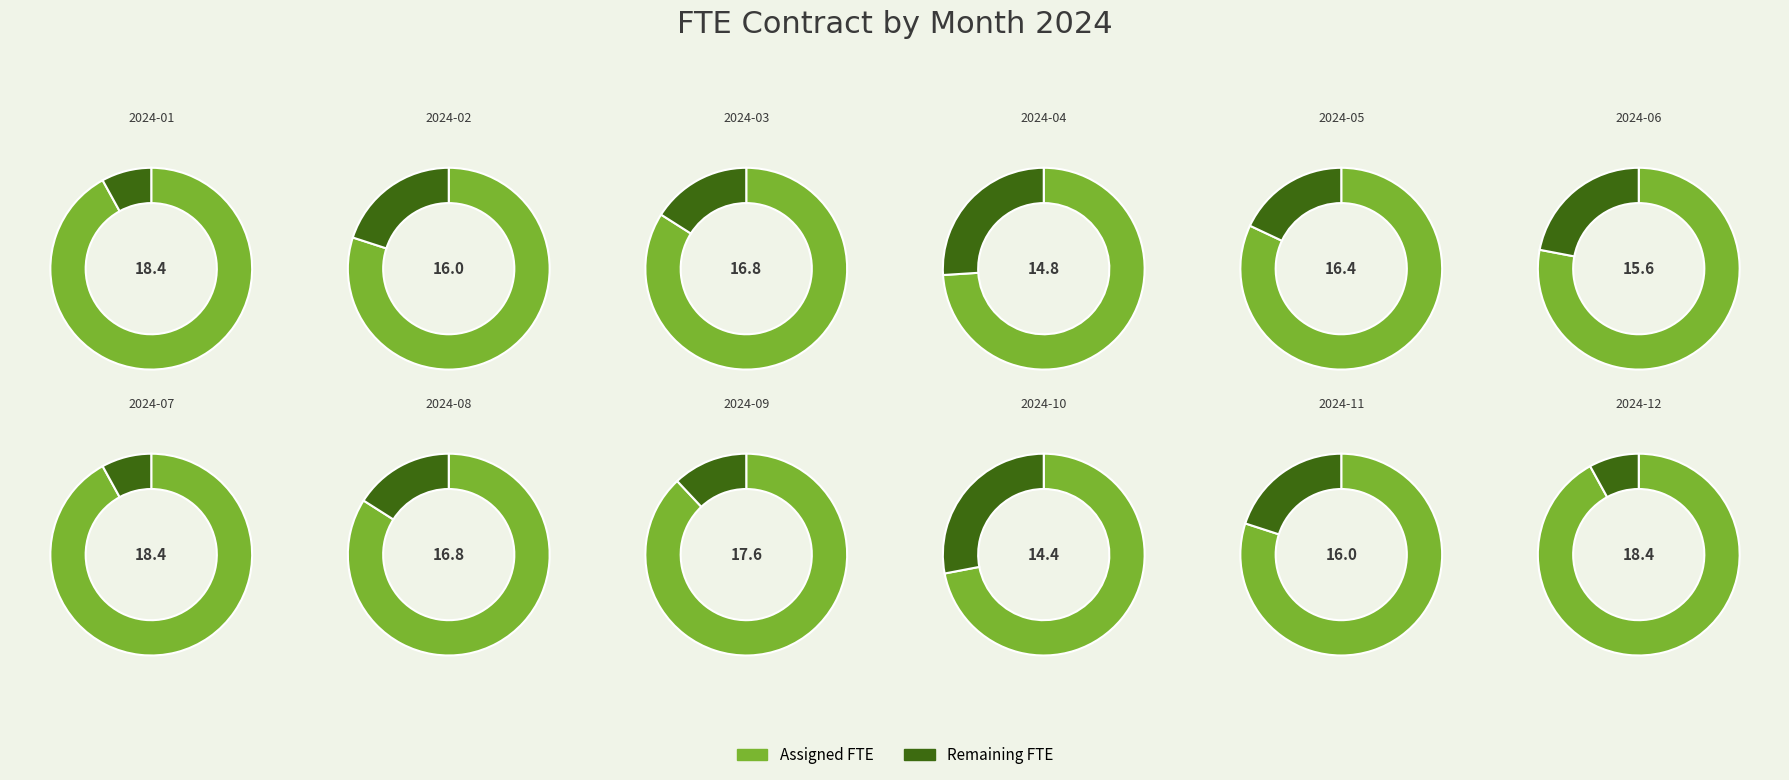

Approximately how many times larger is the value at 2024-07 compared to 2024-03?

1.1